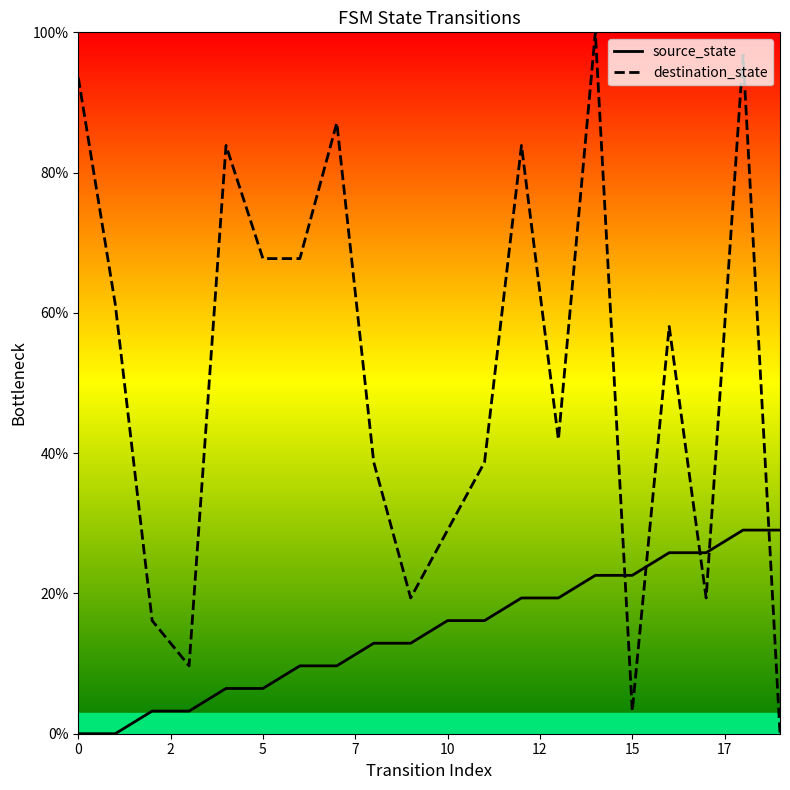

Rank the series by their maximum value, from highest to lowest.

destination_state, source_state